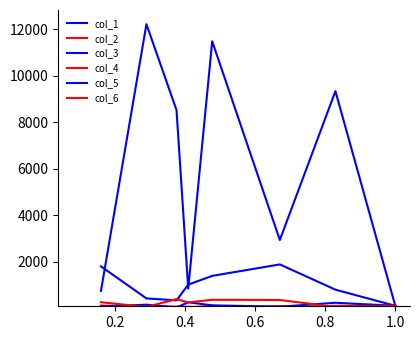

Does the chart have visible grid lines?

No